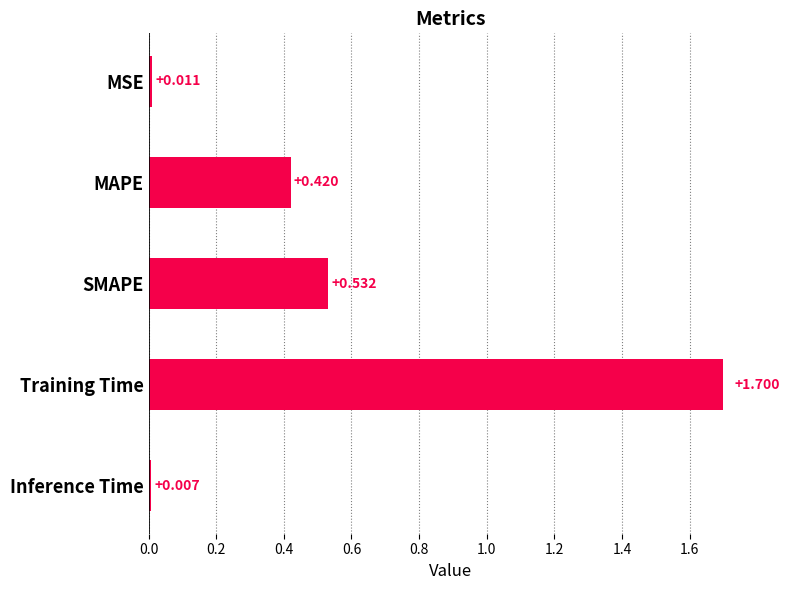

List the labels in order of value, largest first.

Training Time, SMAPE, MAPE, MSE, Inference Time